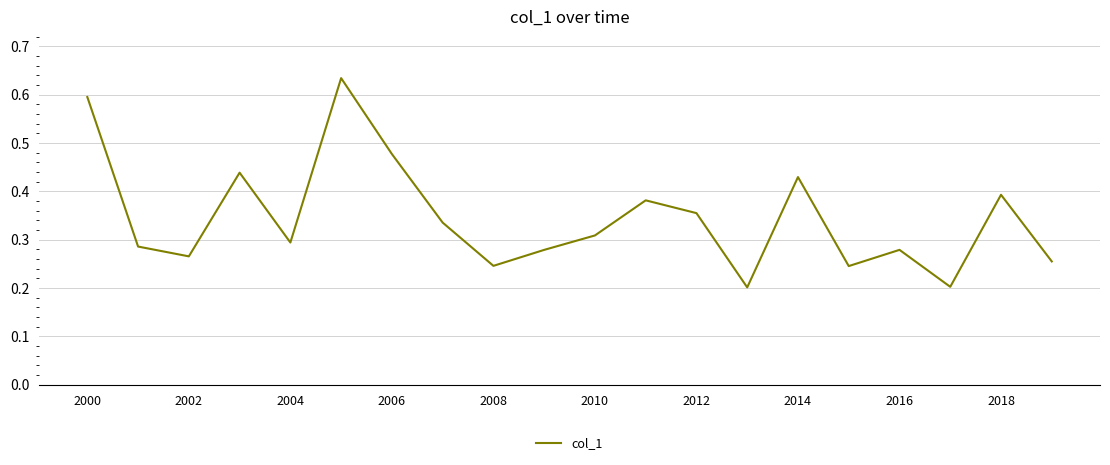

How many points are higher than both their immediate neighbors (excluding endpoints)?

6